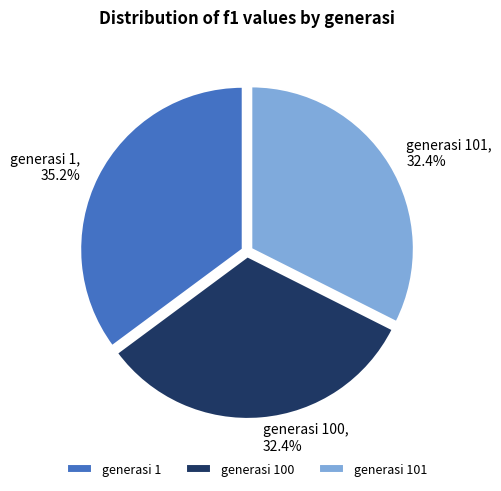

What is the largest slice in the pie chart?

generasi 1